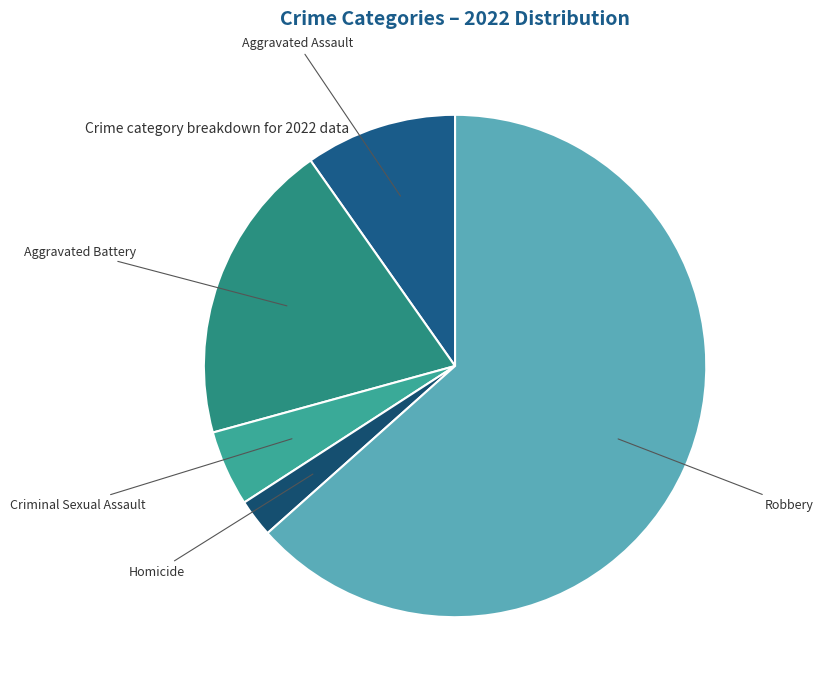

What is the ratio of the value at Criminal Sexual Assault to the value at Homicide?

2.0